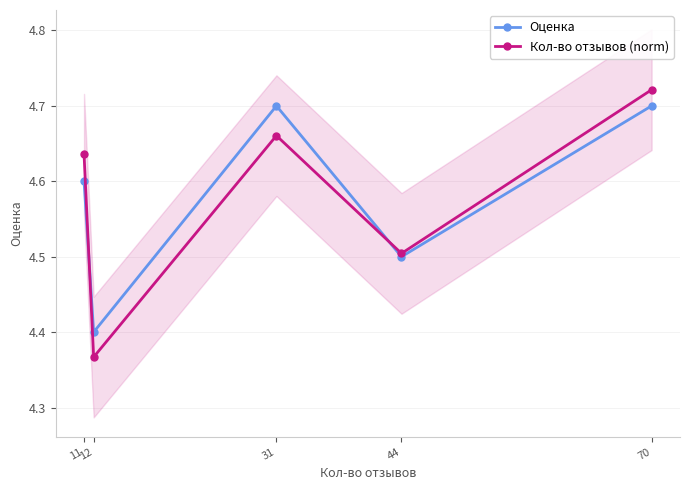

How many lines are shown in the chart?

2